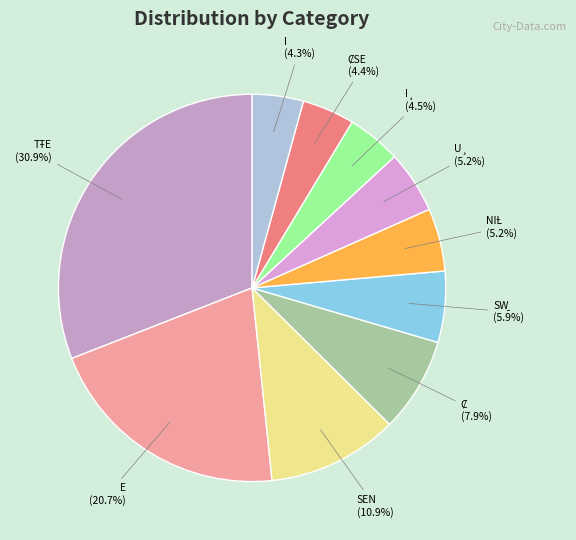

Does any single category account for the majority?

No